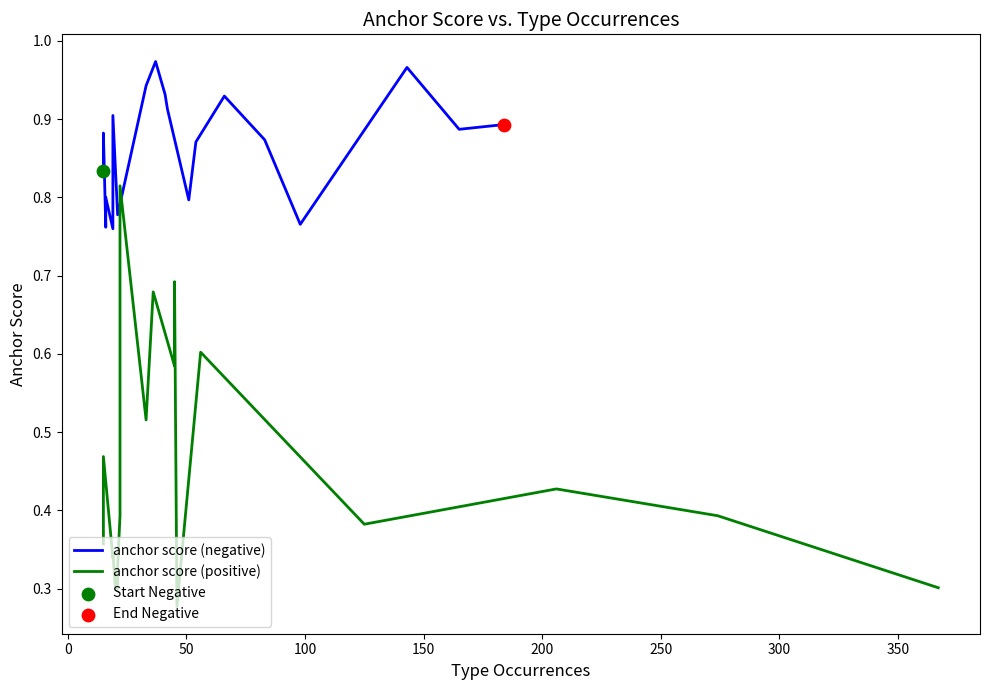

Which series has the largest total across all categories?

anchor score (negative)